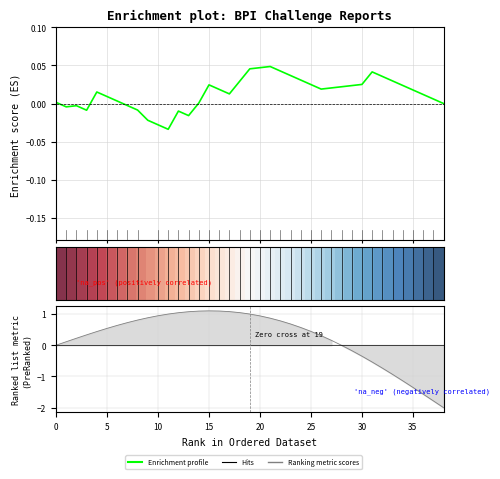

How many lines are shown in the chart?

2